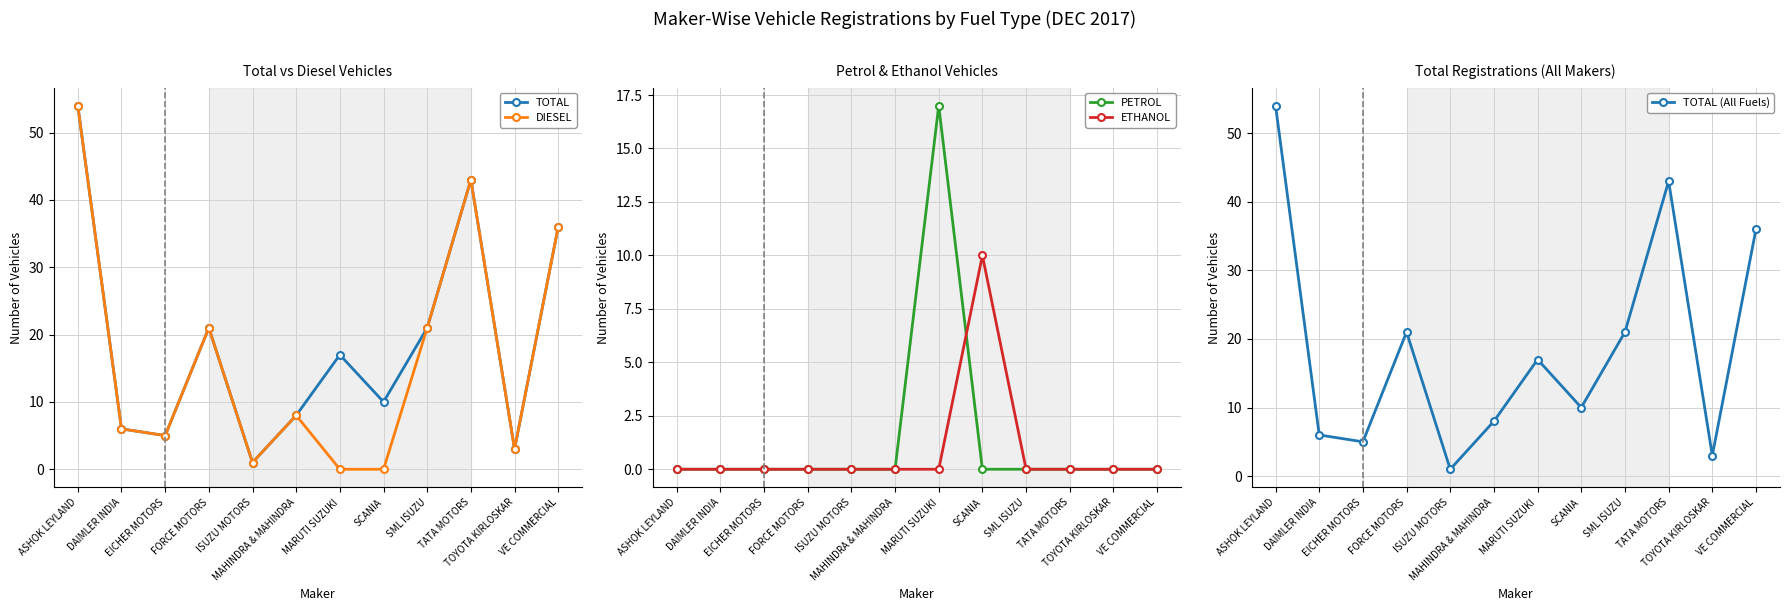

After their last crossing, which series has the higher values: PETROL or DIESEL?

PETROL